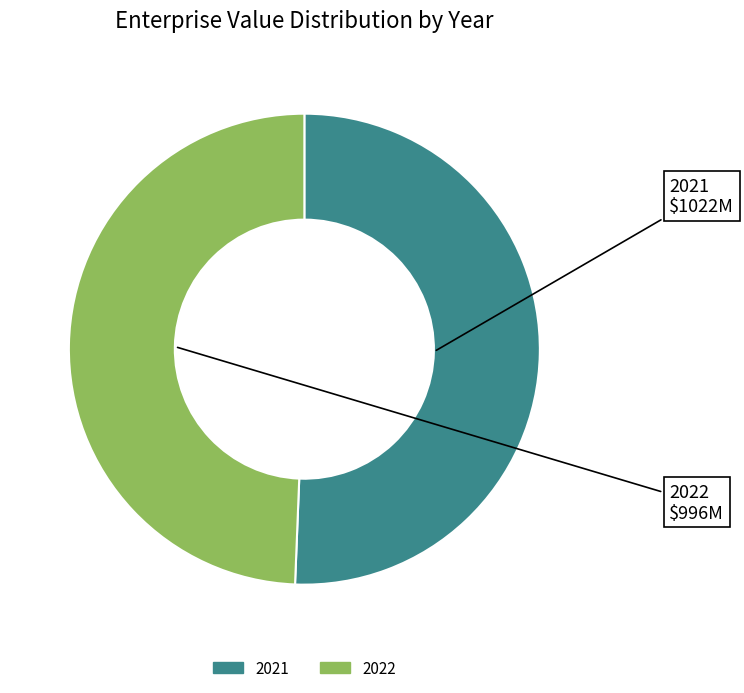

Combined, do 2022 and 2021 account for over 50%?

Yes